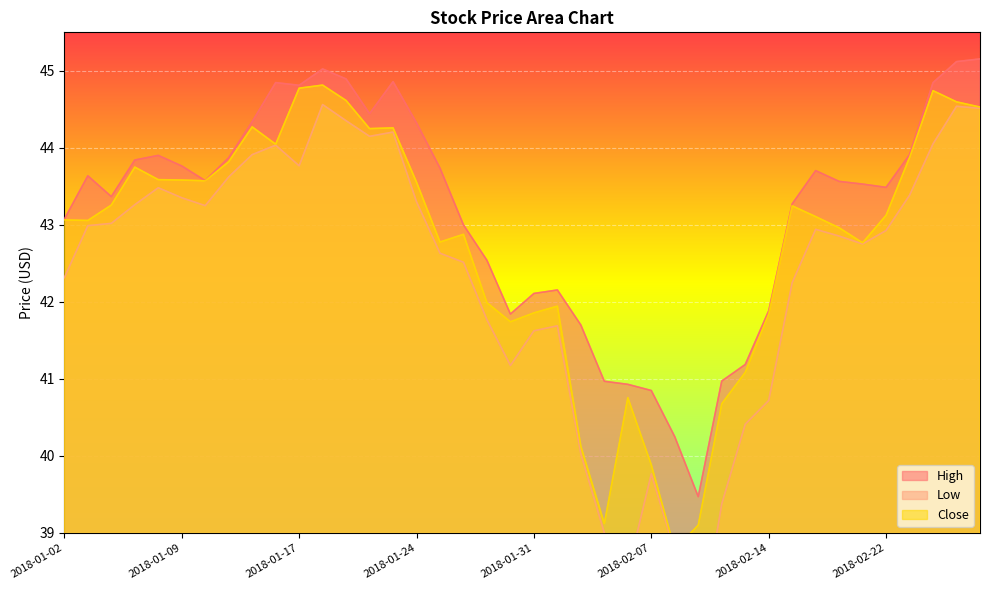

The value of Close at 2018-02-15 is 43.2. True or false?

True